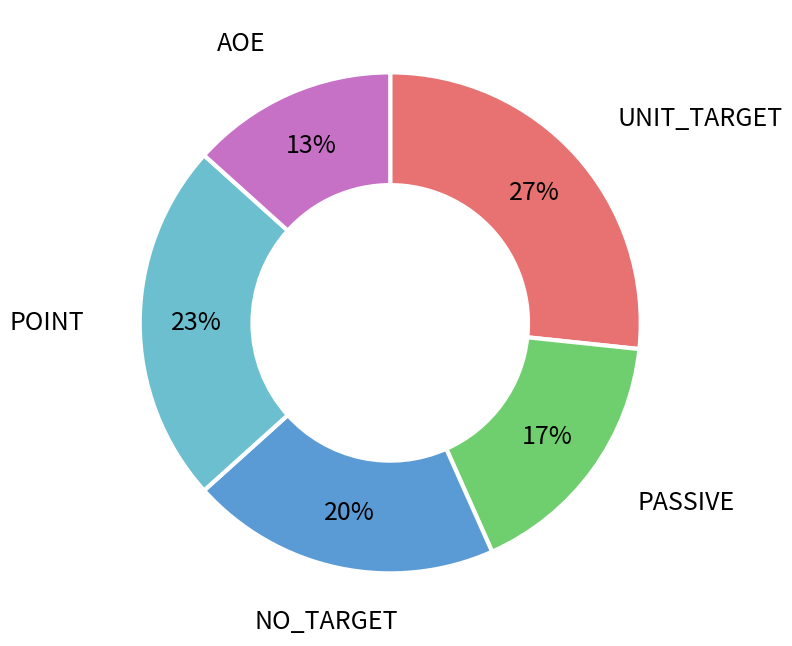

Which has a higher value, NO_TARGET or AOE?

NO_TARGET